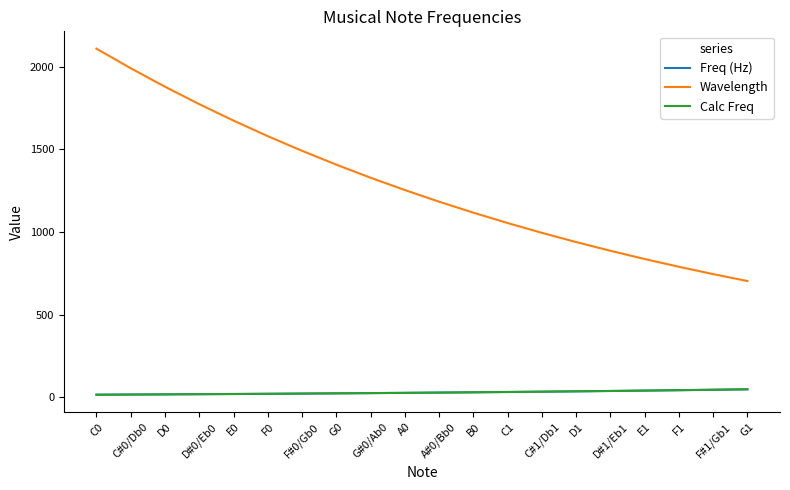

Which series has the largest range (max minus min)?

Wavelength